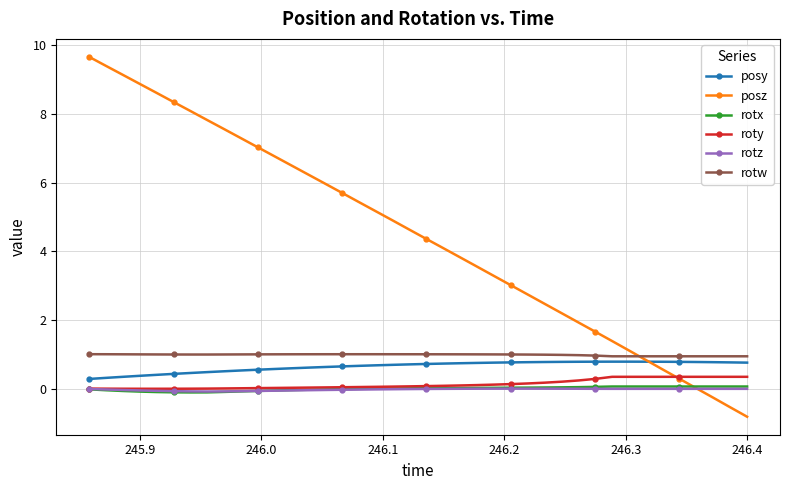

True or false: posy and rotx intersect in this chart.

False